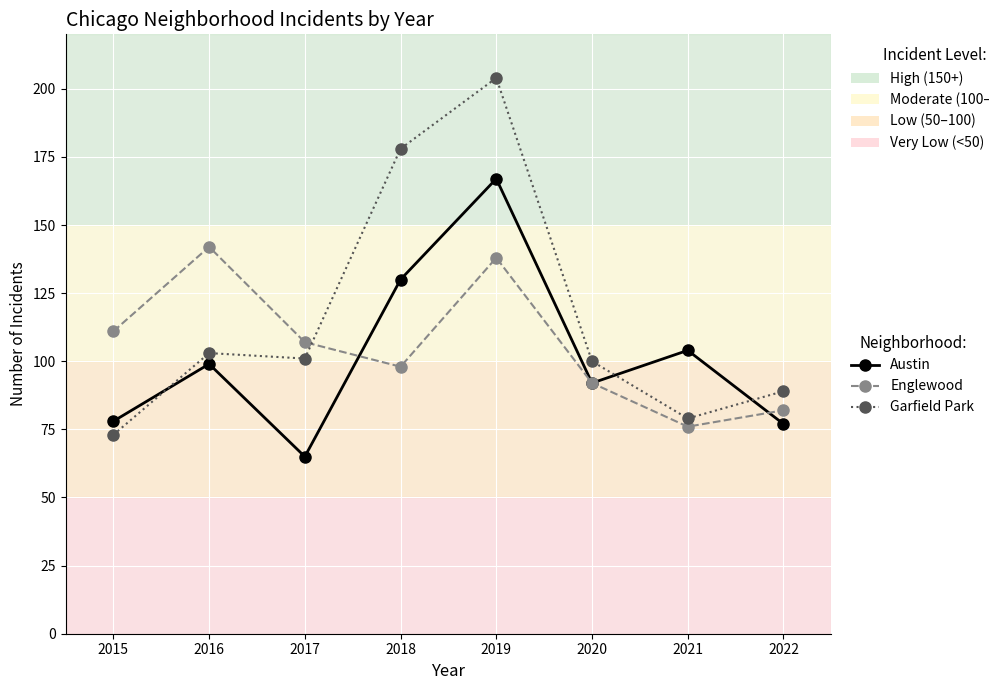

Which series has the largest total across all categories?

Garfield Park